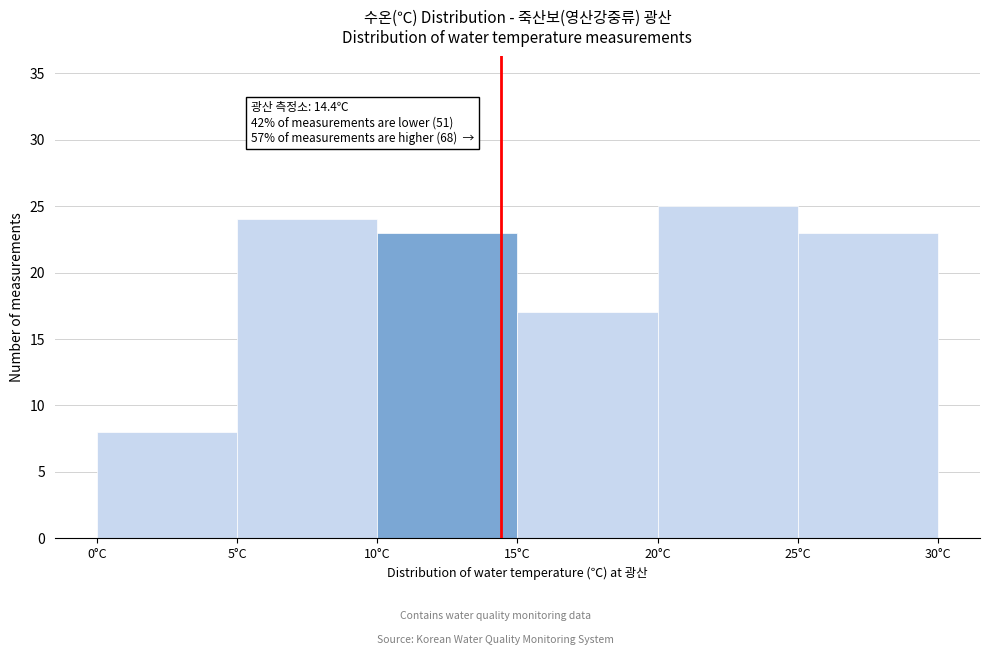

Over which range of the x-axis is the bar tallest?

20 to 25